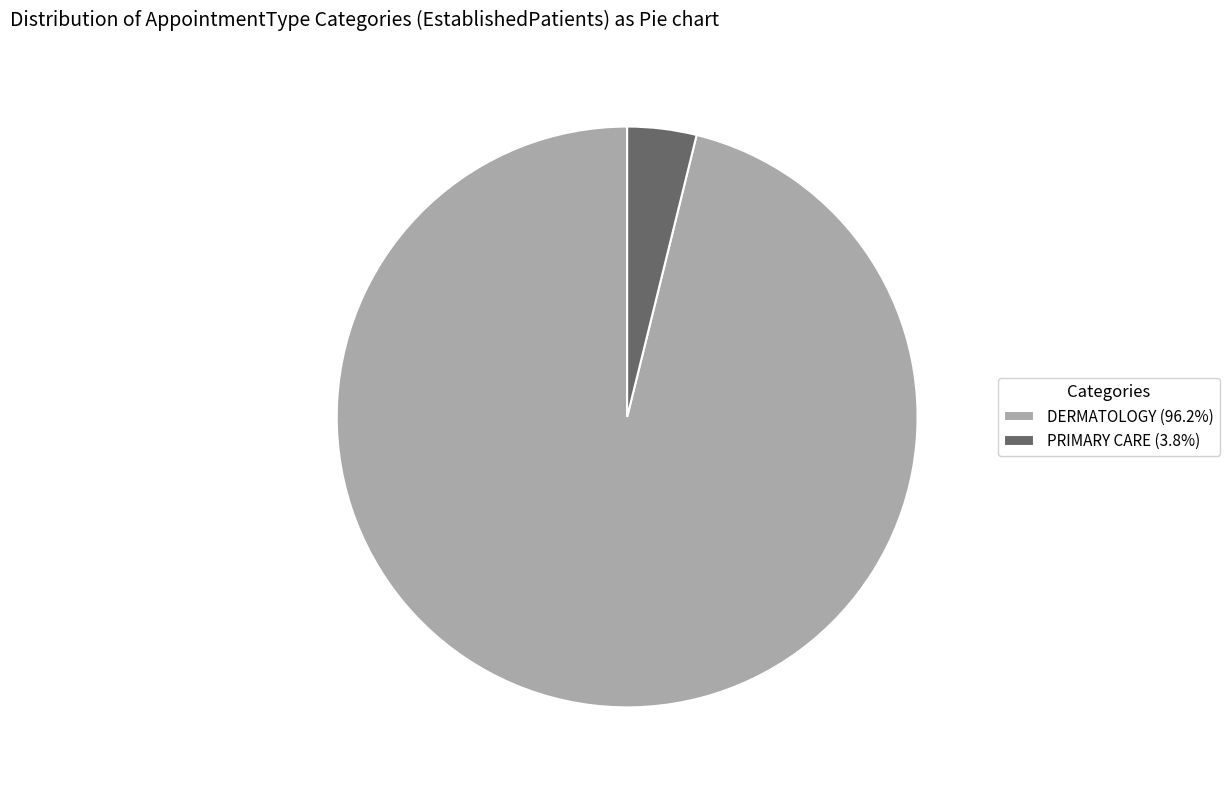

Which slice is the largest?

DERMATOLOGY